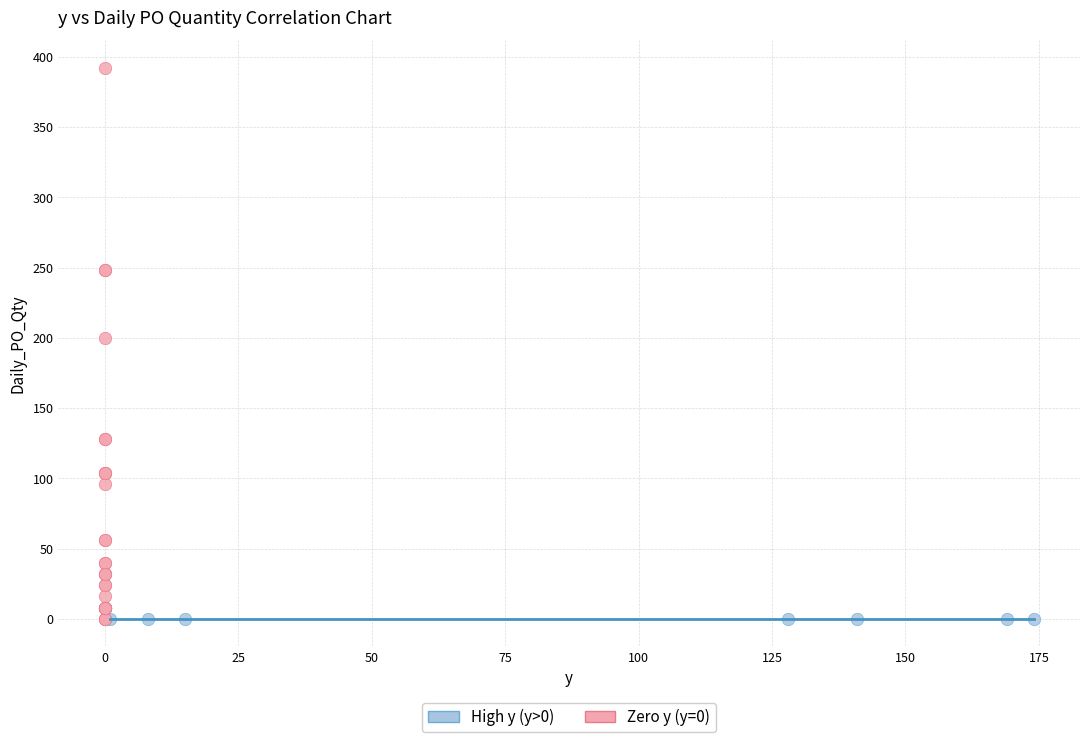

Which series contains the highest Y value?

Zero y (y=0)